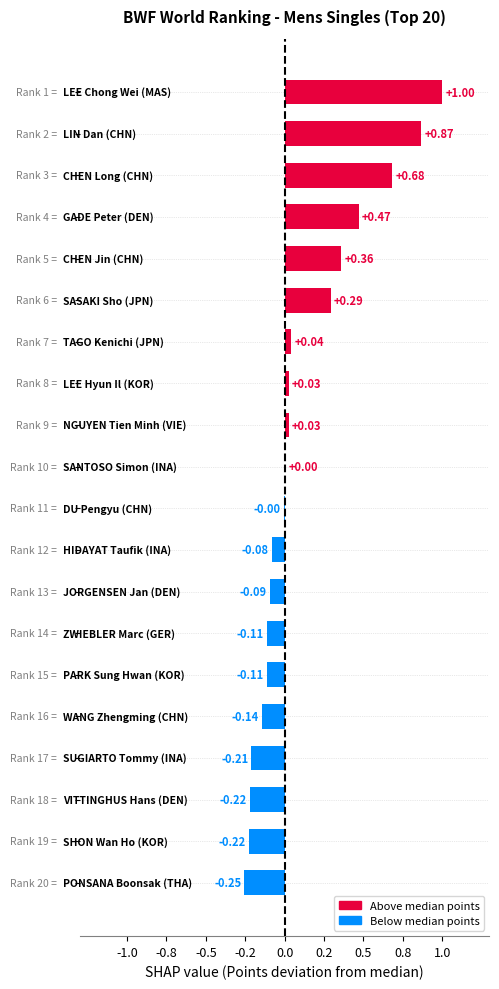

Are the bars horizontal?

Yes